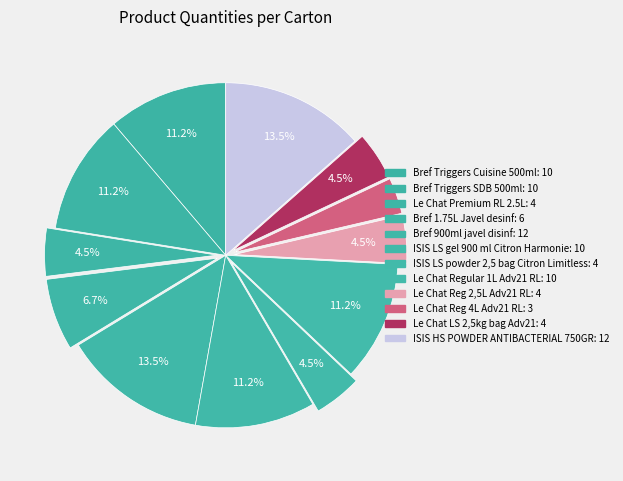

How many slices are in this pie chart?

12